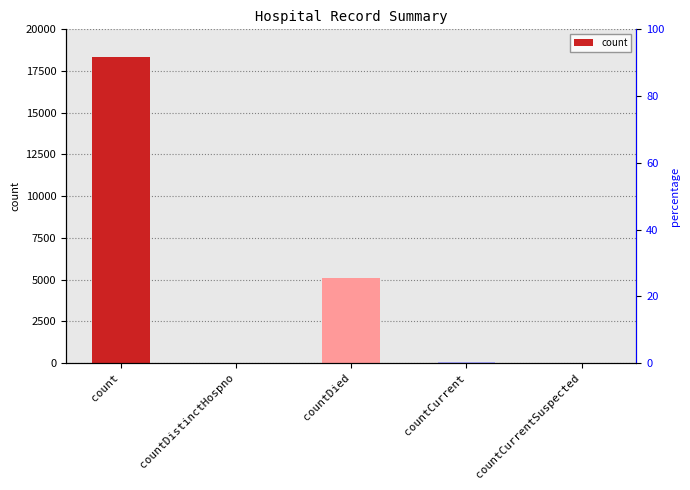

Rank the categories by value from lowest to highest.

countCurrentSuspected, countDistinctHospno, countCurrent, countDied, count